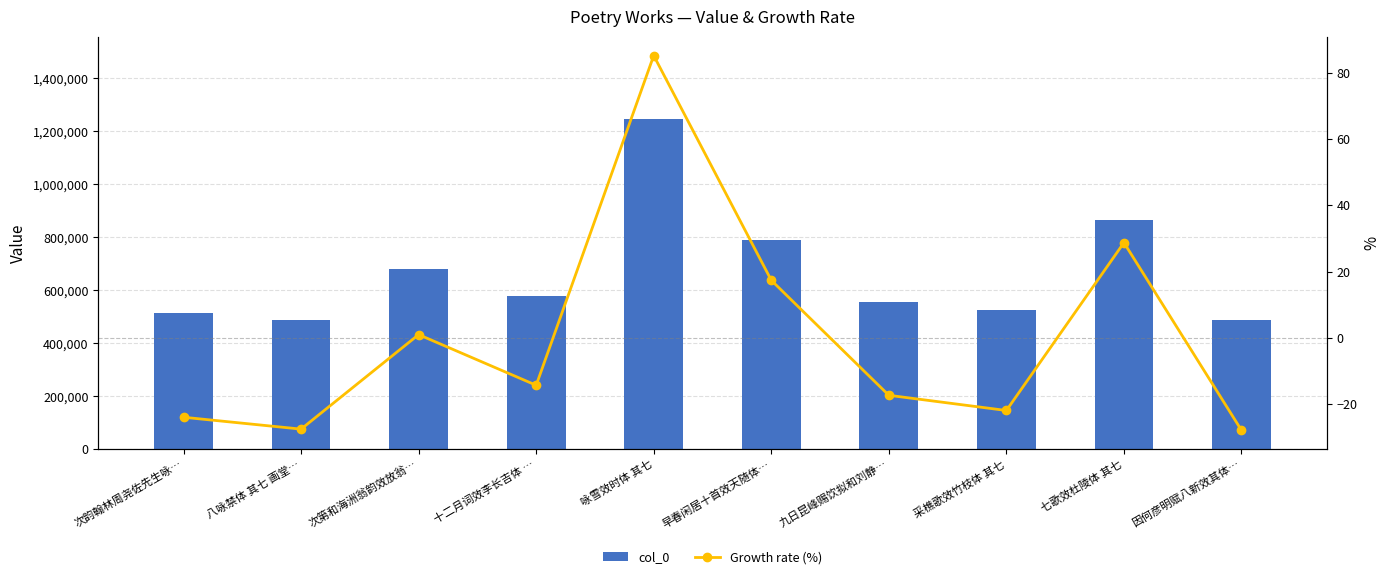

At which category is the sum across all series the highest?

咏雪效时体 其七